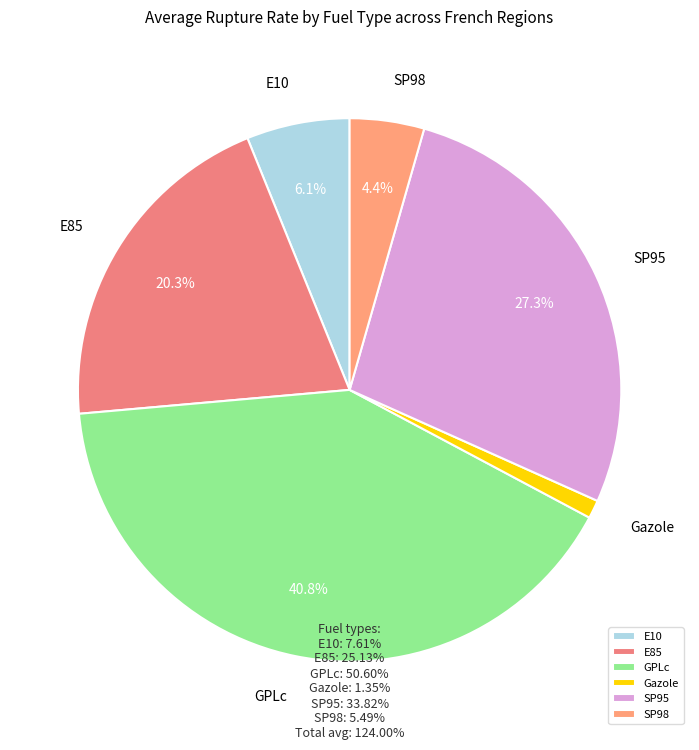

Rank the categories by value from highest to lowest.

GPLc, SP95, E85, E10, SP98, Gazole